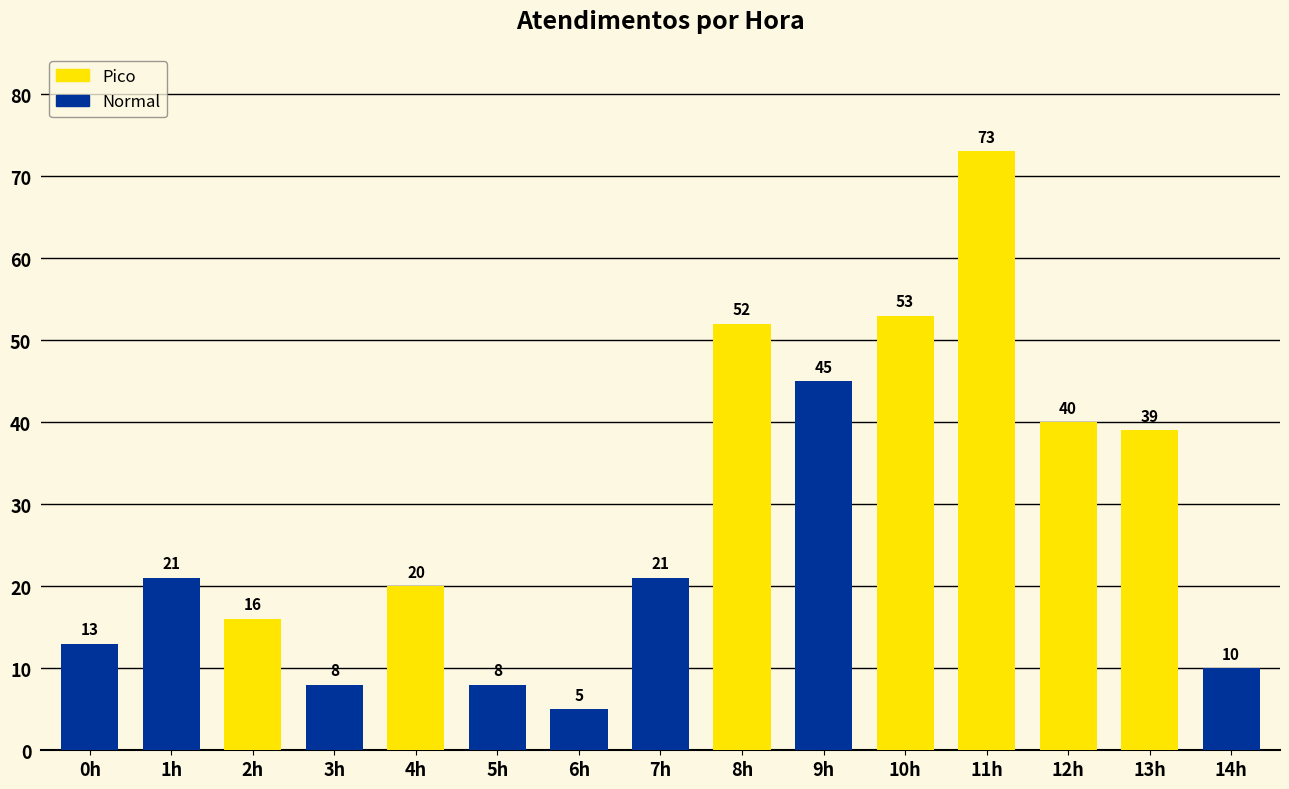

Reading left to right, list all the values displayed in this chart.

0h=13	1h=21	2h=16	3h=8	4h=20	5h=8	6h=5	7h=21	8h=52	9h=45	10h=53	11h=73	12h=40	13h=39	14h=10